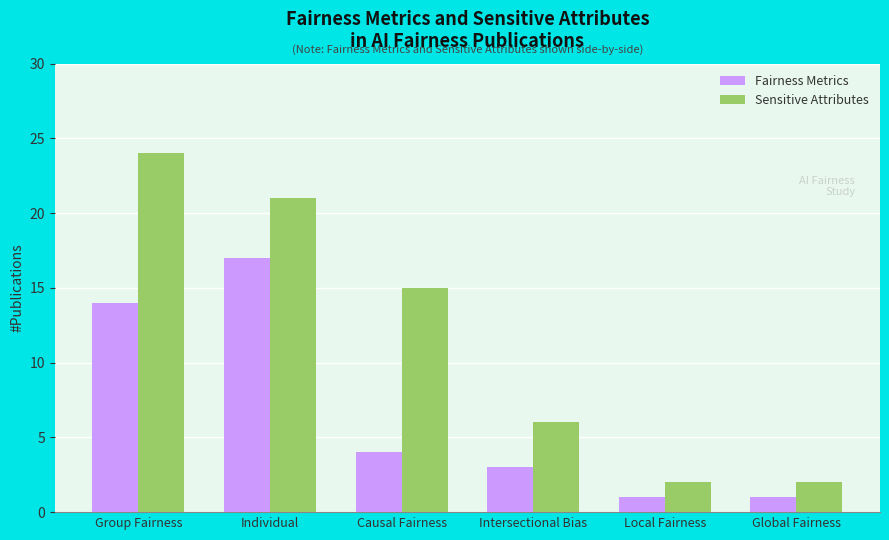

How many values in the Fairness Metrics series are below 4?

3